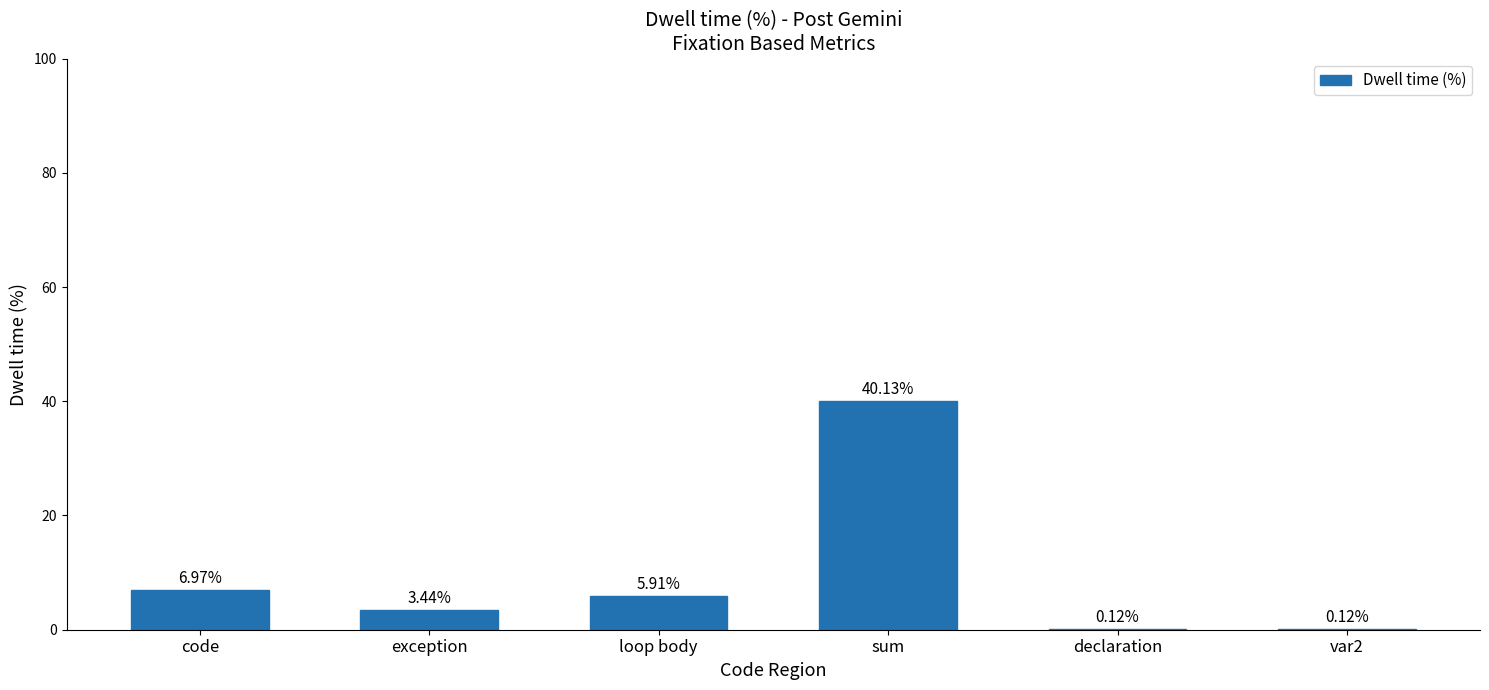

Which has a higher value, code or exception?

code